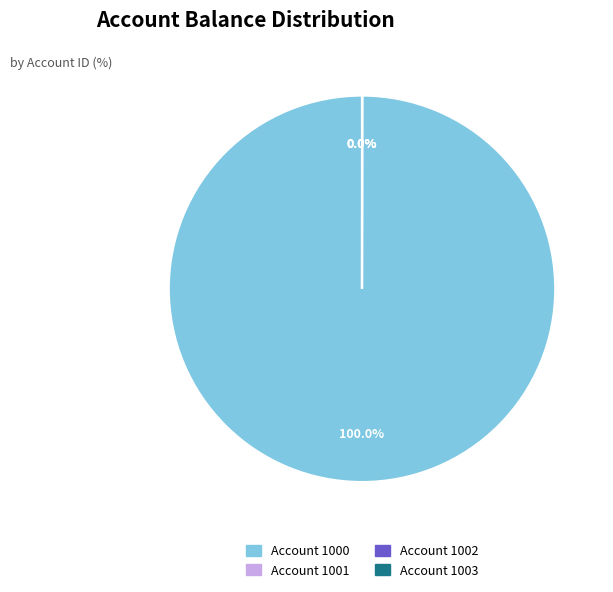

Is there a majority slice in this chart?

Yes